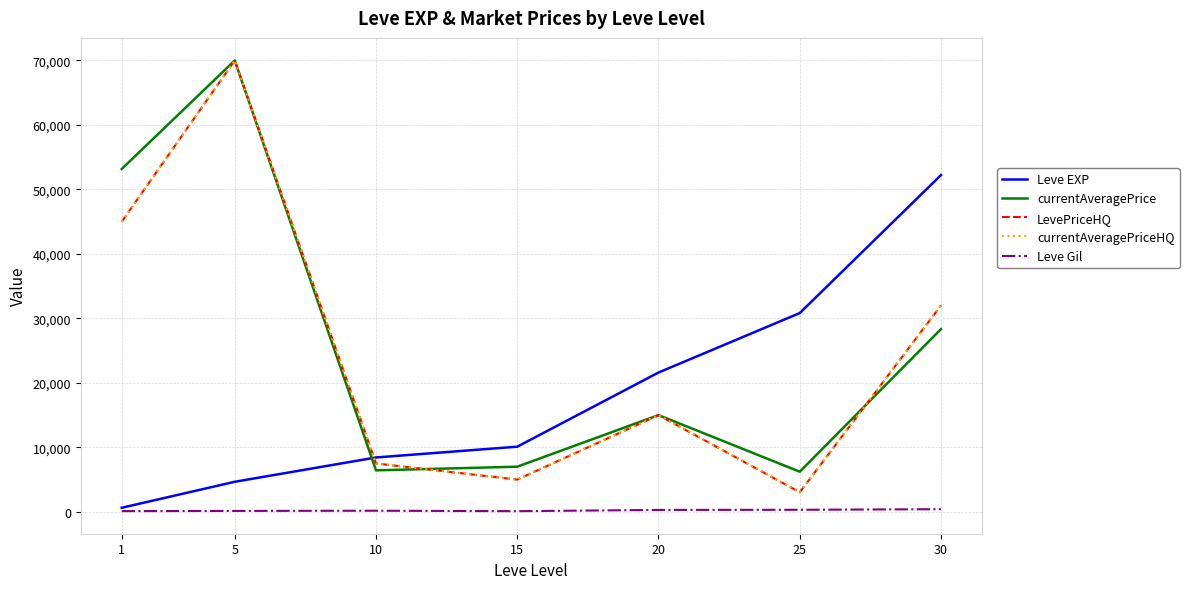

Is this an area chart (filled region under the line)?

No